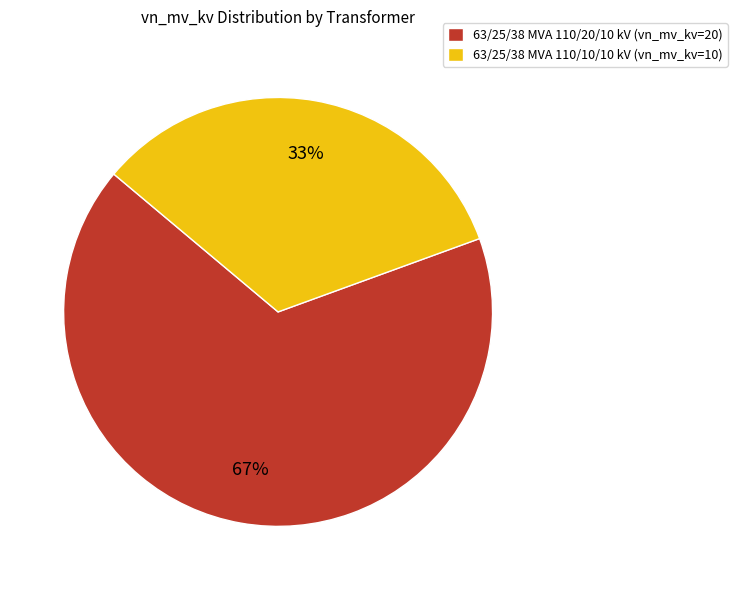

What is the ratio of the value at 63/25/38 MVA 110/20/10 kV to the value at 63/25/38 MVA 110/10/10 kV?

2.0